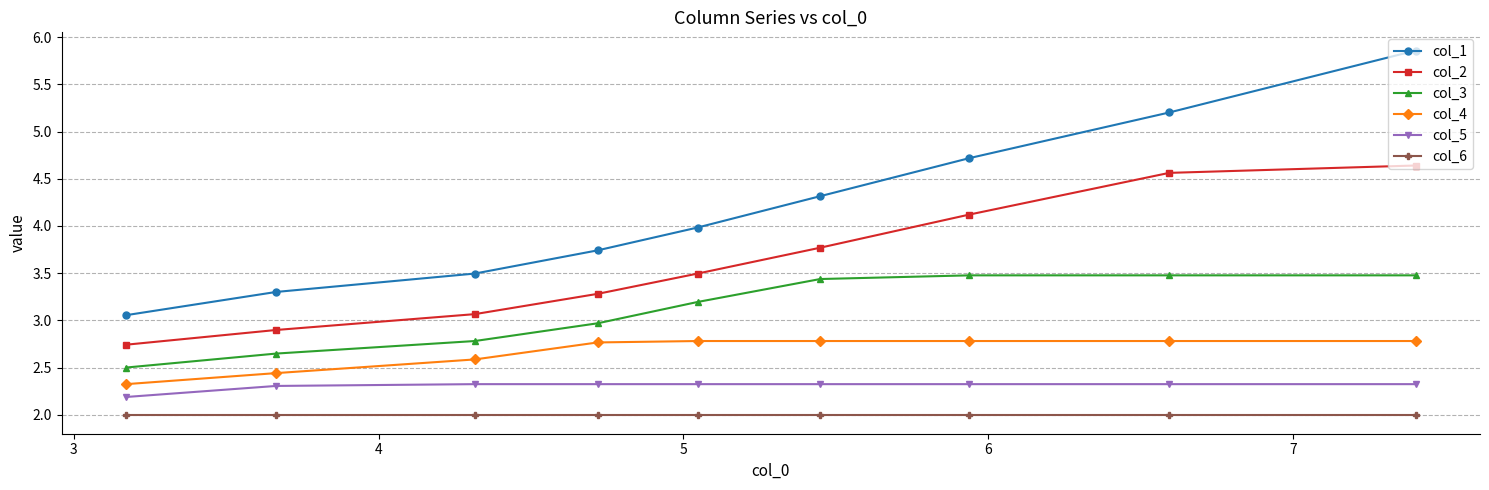

At how many categories does at least one series exceed 4?

4